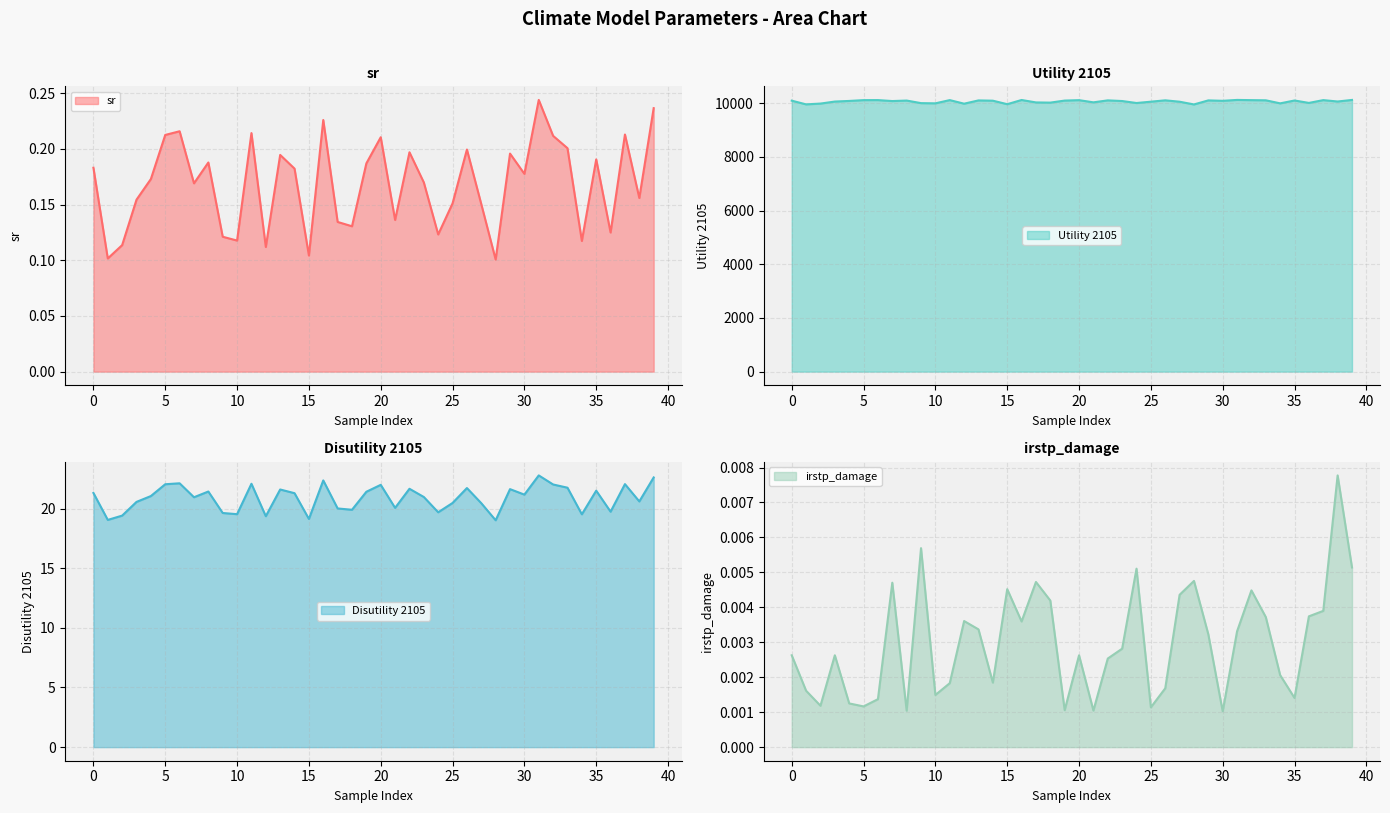

The value of Disutility 2105 at 16 is 38.2. True or false?

False